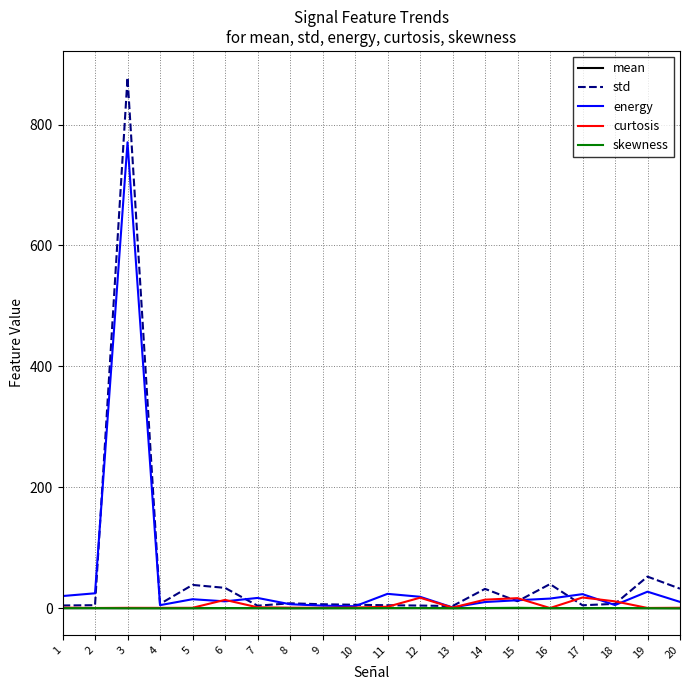

Which series has the widest spread of values?

std